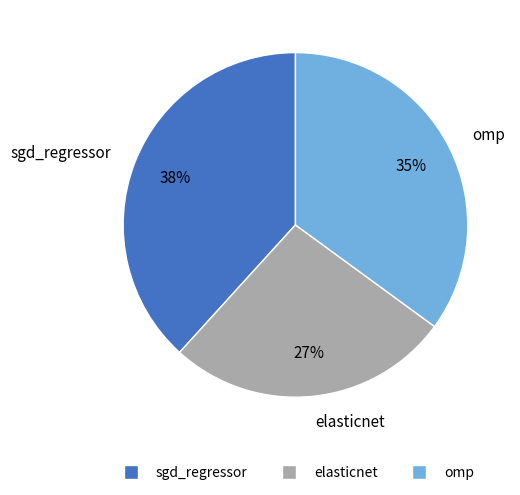

Is the sum of omp and elasticnet greater than half?

Yes